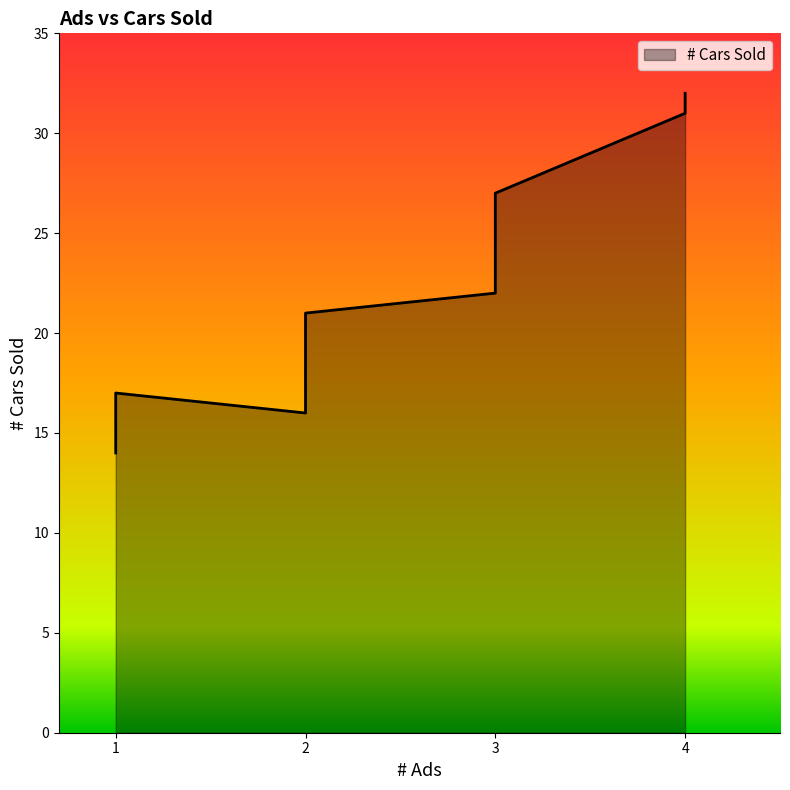

How many values are below 21?

4